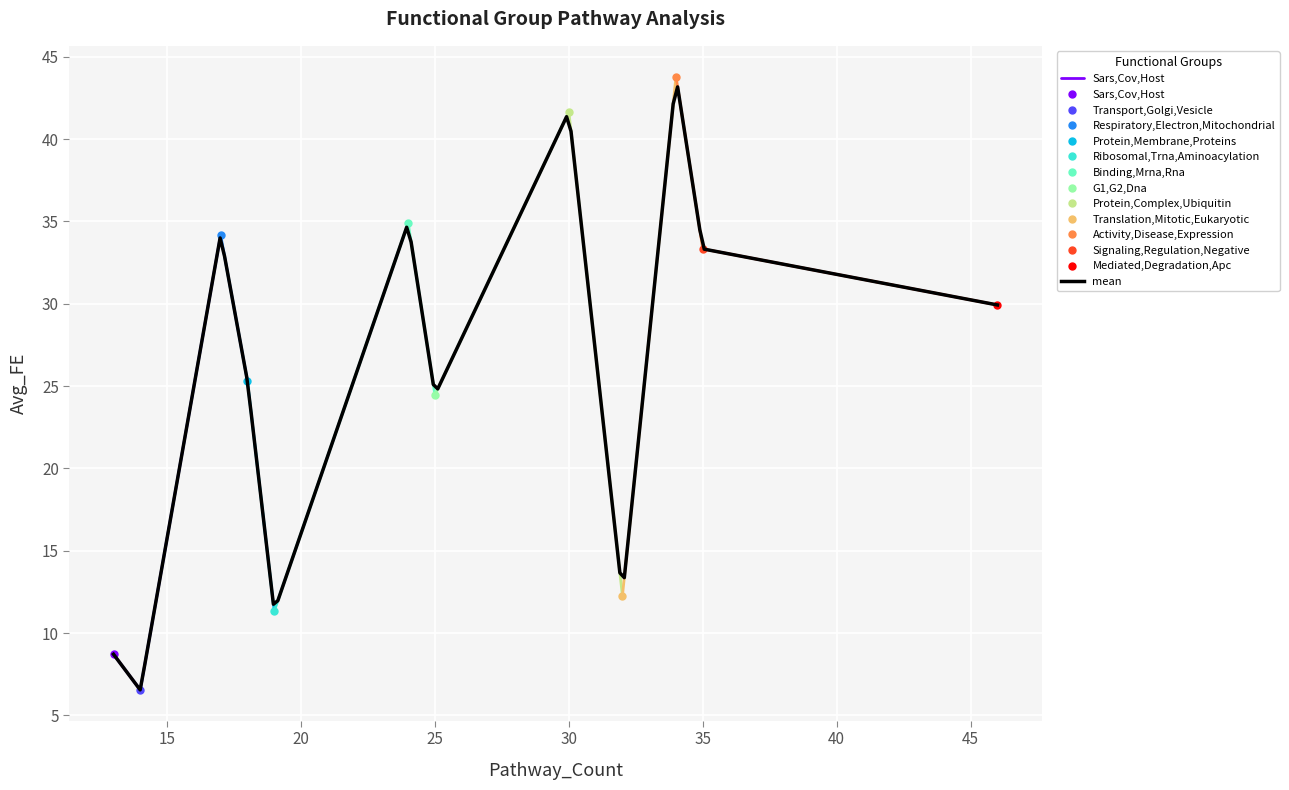

How many data points are less than 29?

6